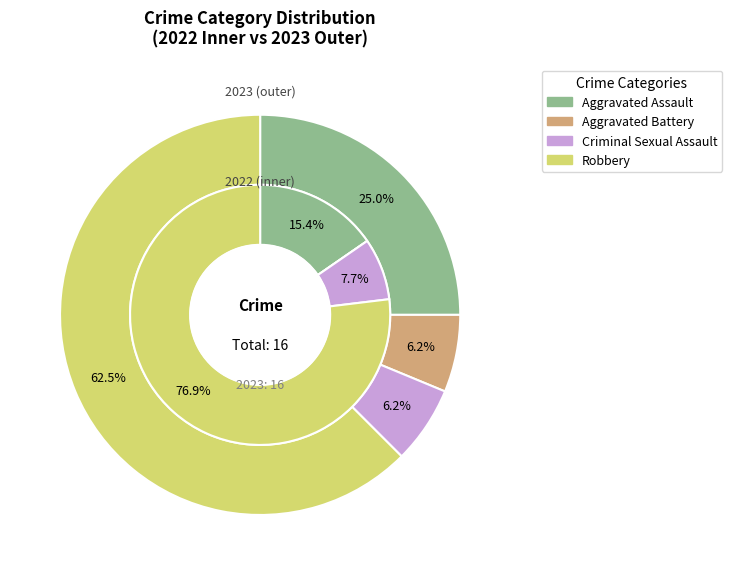

Is the sum of 3 and values_2023 greater than half?

Yes